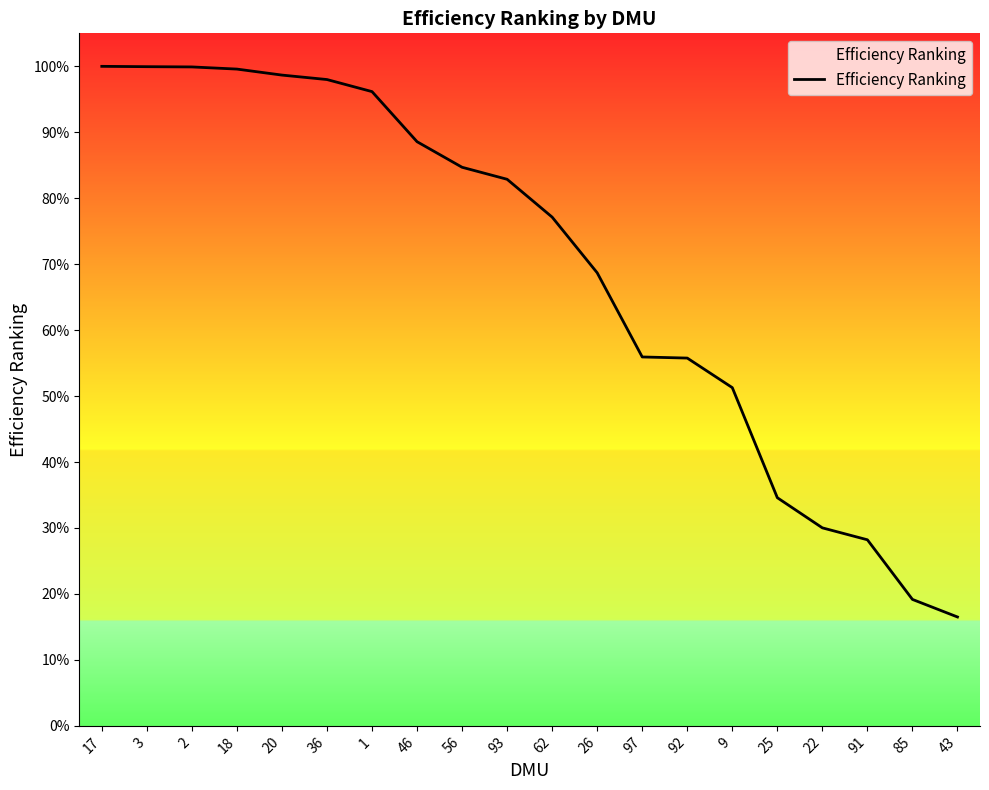

The chart shows a value of 1.1 at 26. True or false?

False